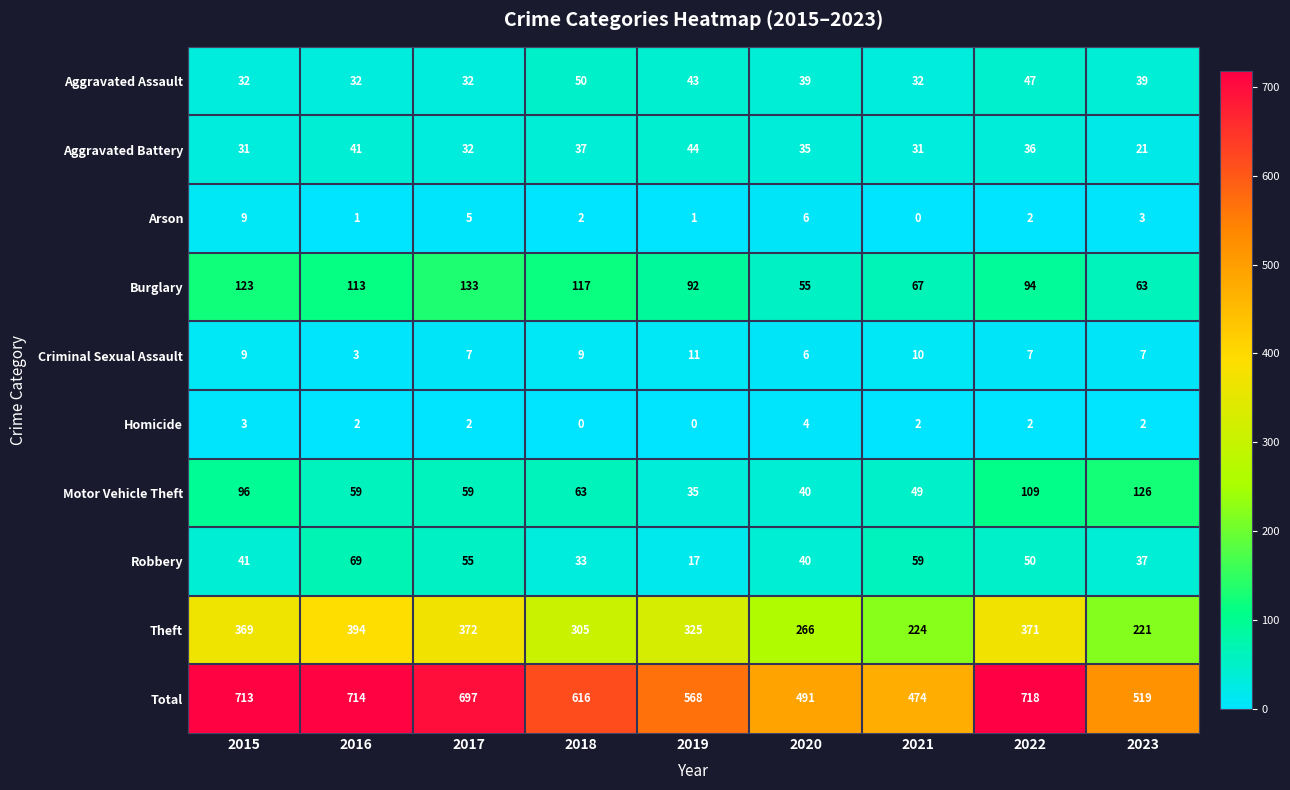

Which series changed the most between 2016 and 2020?

Total